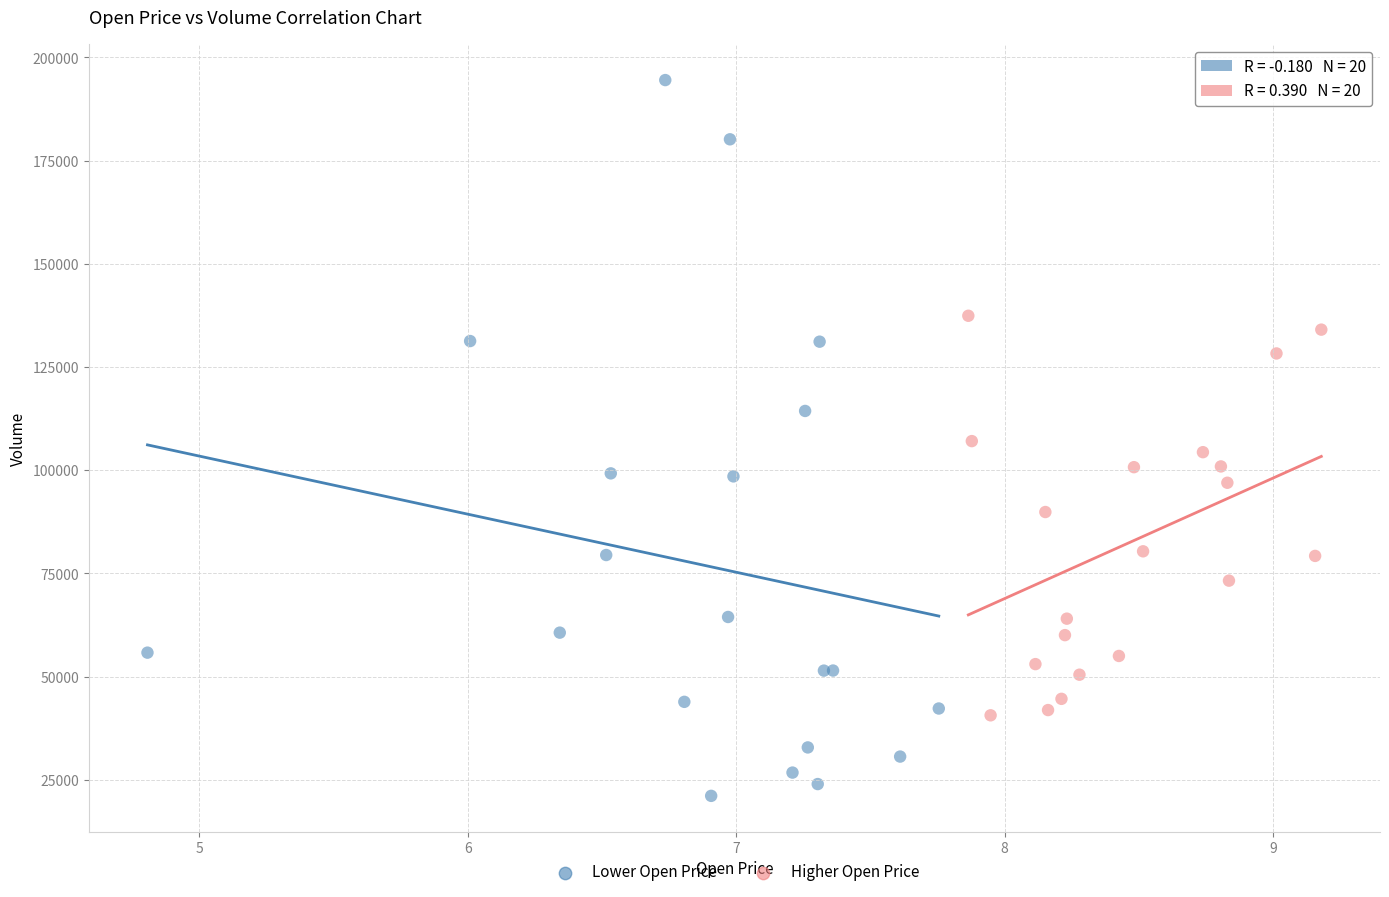

Which series reaches the maximum Y coordinate?

Lower Open Price